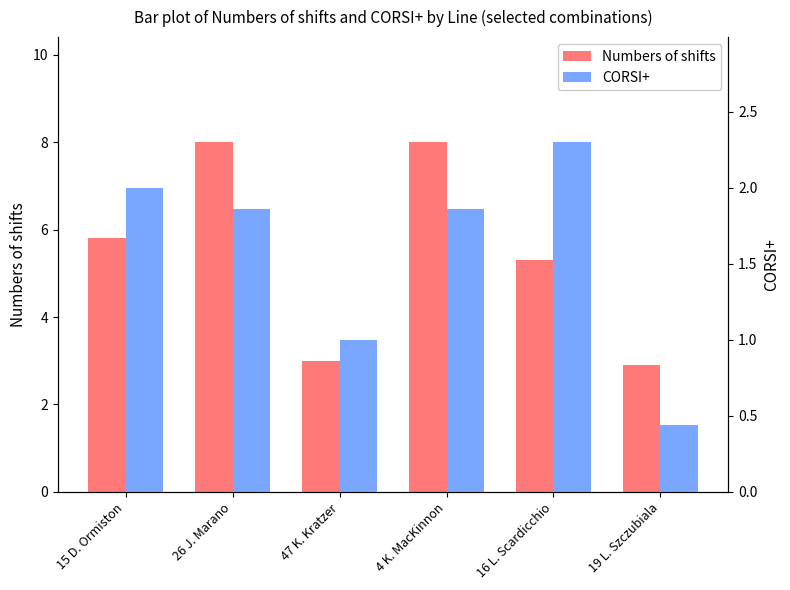

Rank the categories by Numbers of shifts value from lowest to highest.

19 L. Szczubiala, 47 K. Kratzer, 16 L. Scardicchio, 15 D. Ormiston, 26 J. Marano, 4 K. MacKinnon